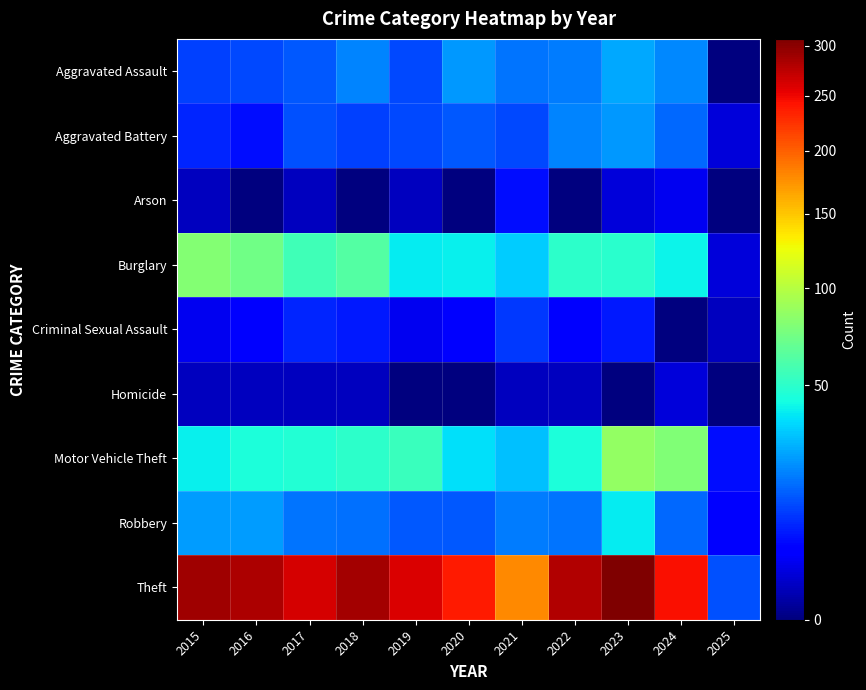

At how many categories does at least one series exceed 84?

10